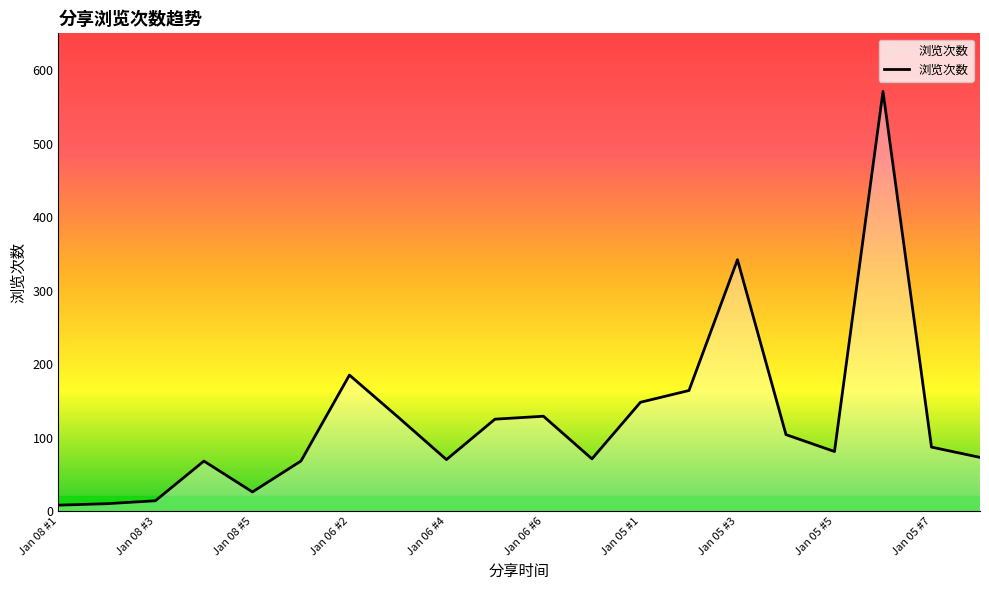

What is the difference between the maximum and minimum values?

563